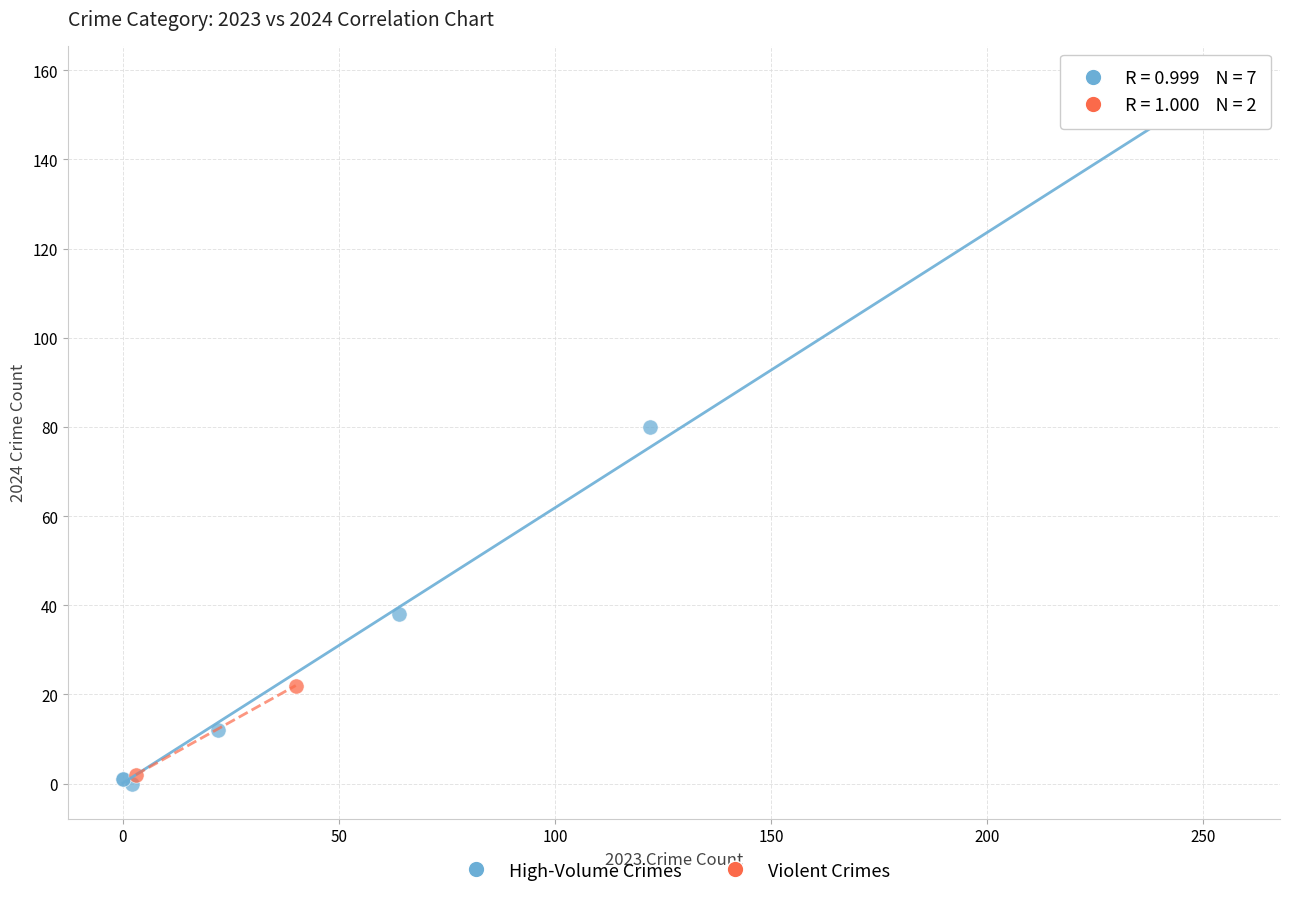

Which series has the widest spread of Y values?

High-Volume Crimes